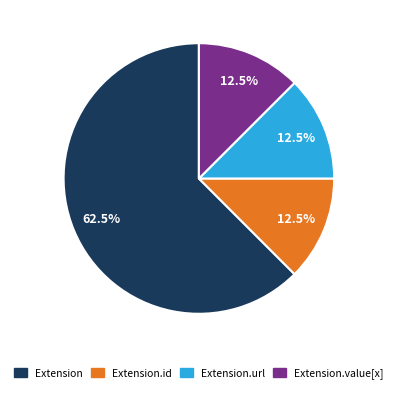

What is the majority slice?

Extension